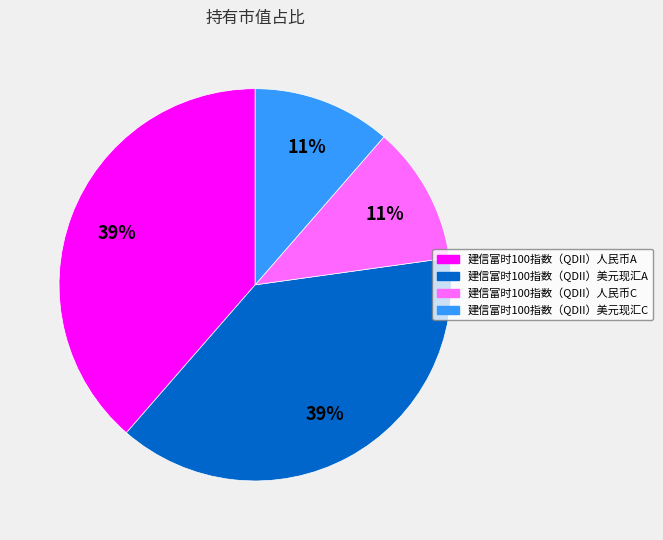

Is the sum of 建信富时100指数（QDII）美元现汇A and 建信富时100指数（QDII）人民币A greater than half?

Yes